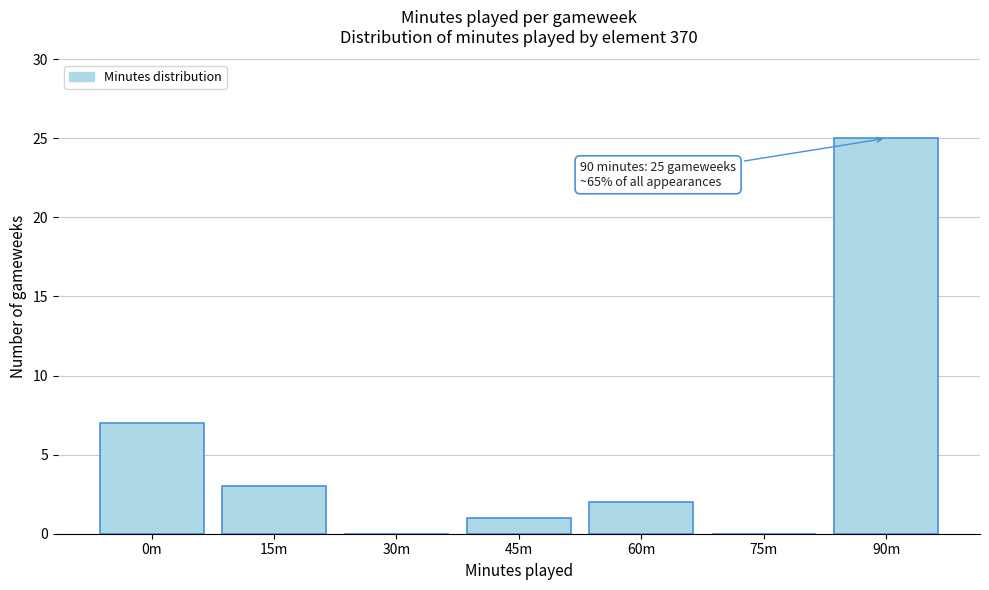

Reading right to left, list all the values displayed in this chart.

90m=25	75m=0	60m=2	45m=1	30m=0	15m=3	0m=7